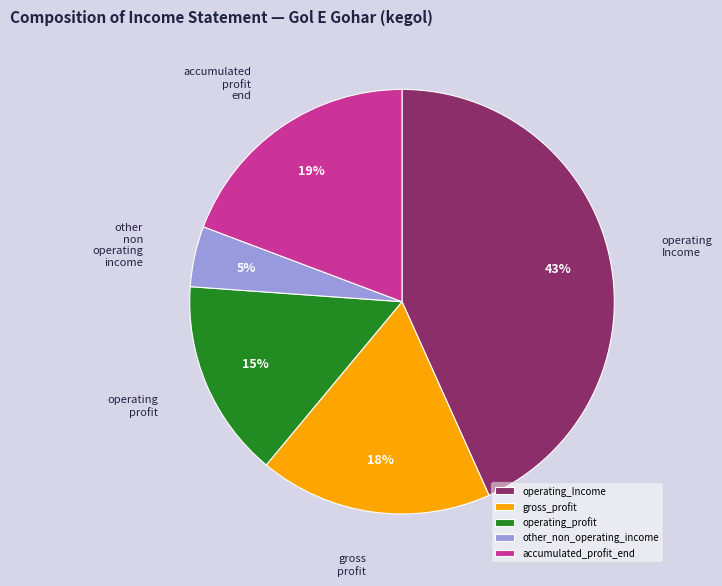

Is it true that operating_Income is 28% of the pie?

False